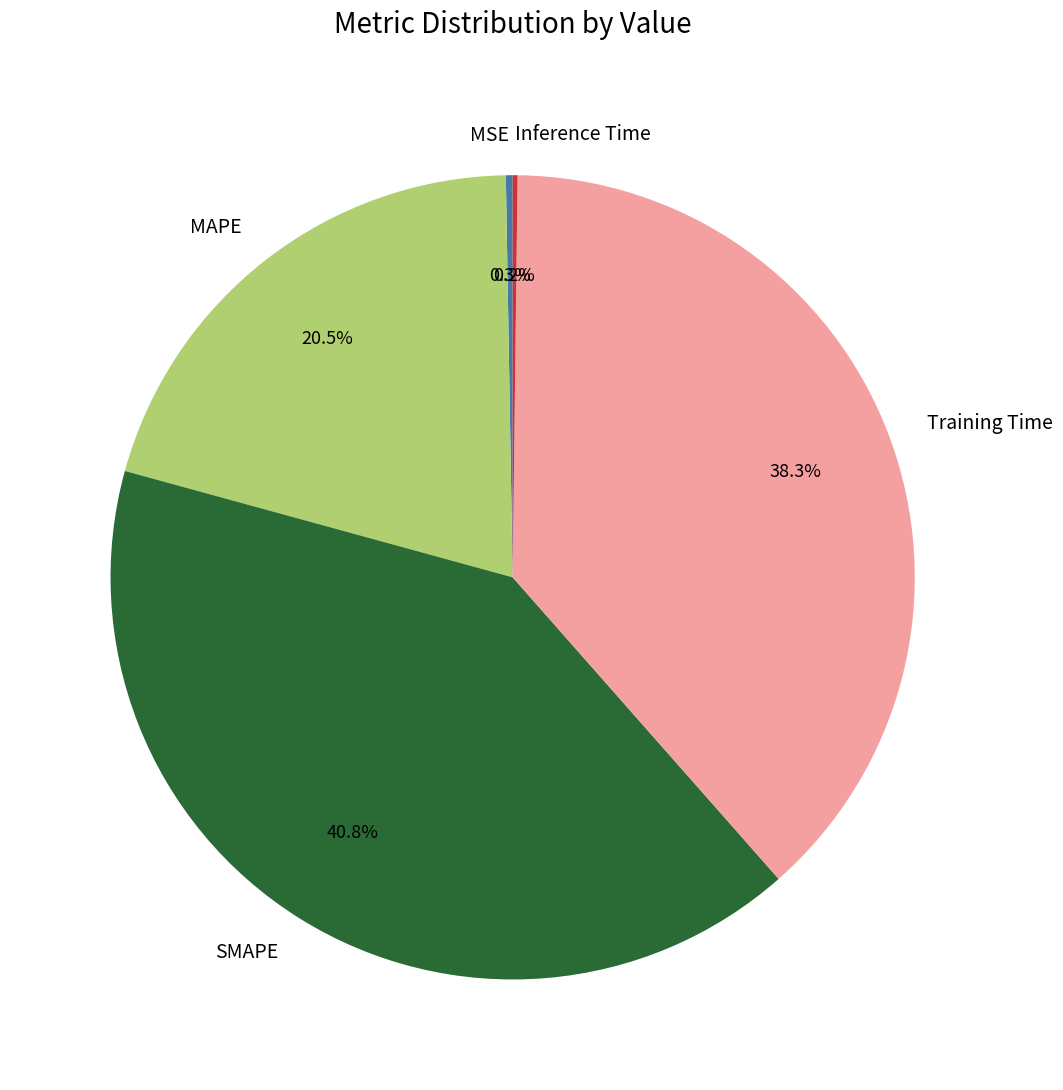

Which category has the biggest portion of the pie?

SMAPE